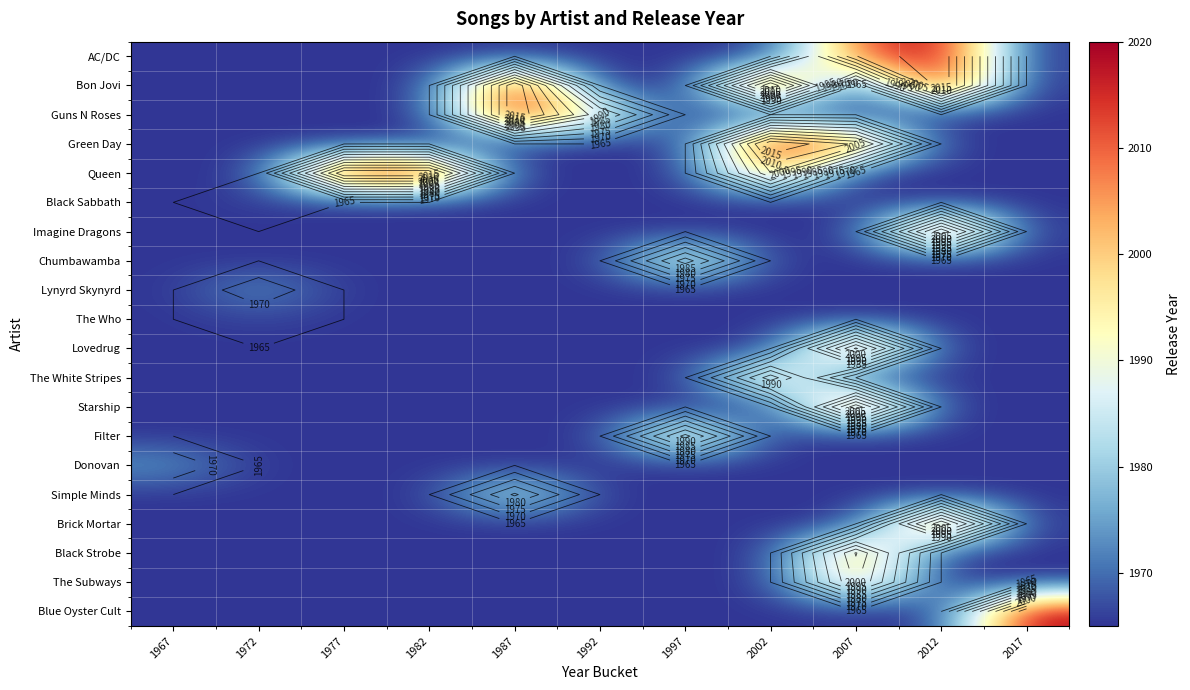

What is the total value across all series at 1972?

39310.9